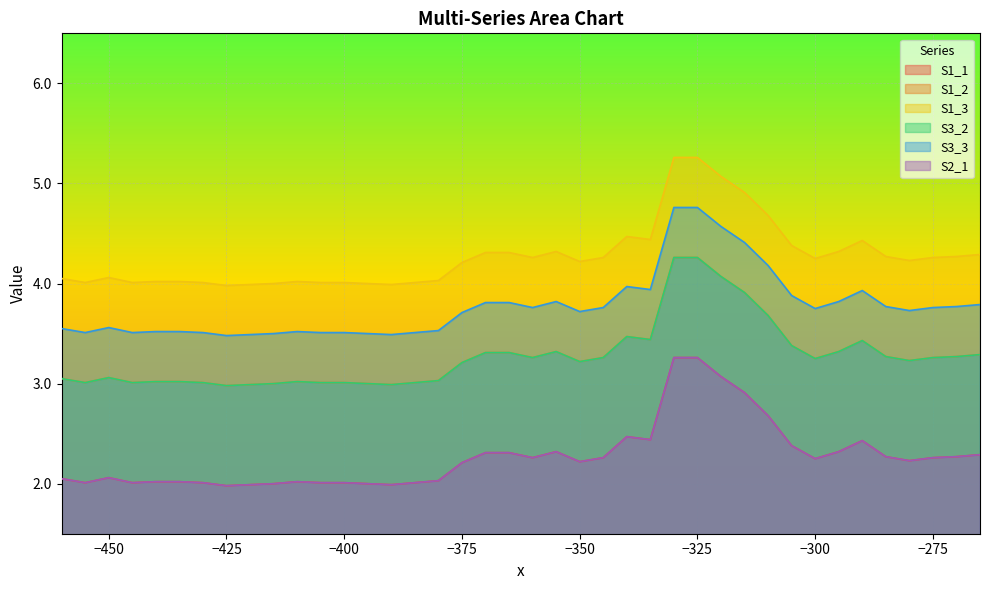

Rank the series by their maximum value, from highest to lowest.

S1_3, S3_3, S1_2, S3_2, S1_1, S2_1